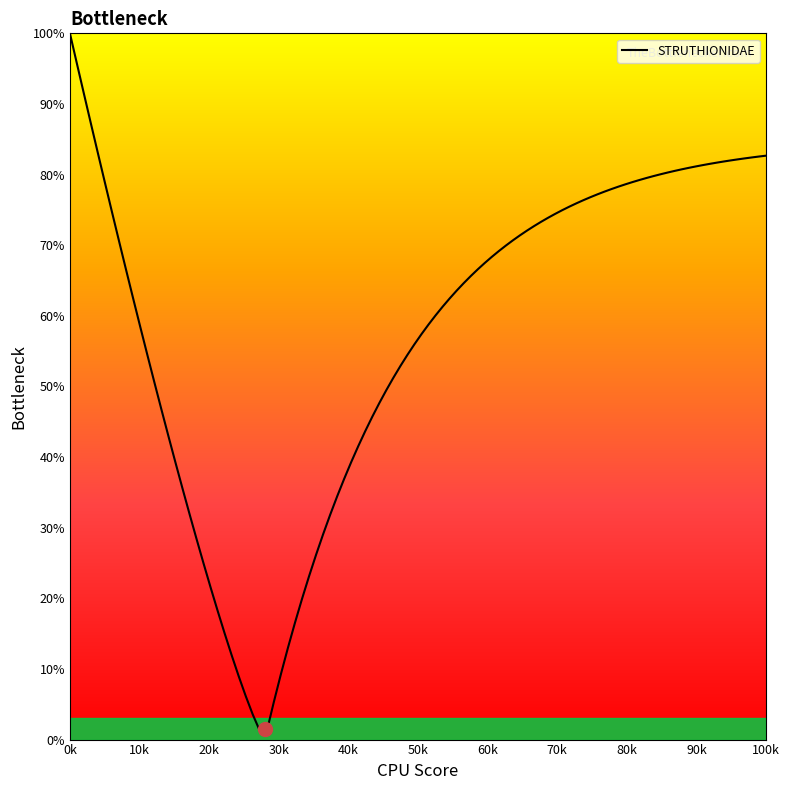

What is the difference between the maximum and minimum values?

98.7